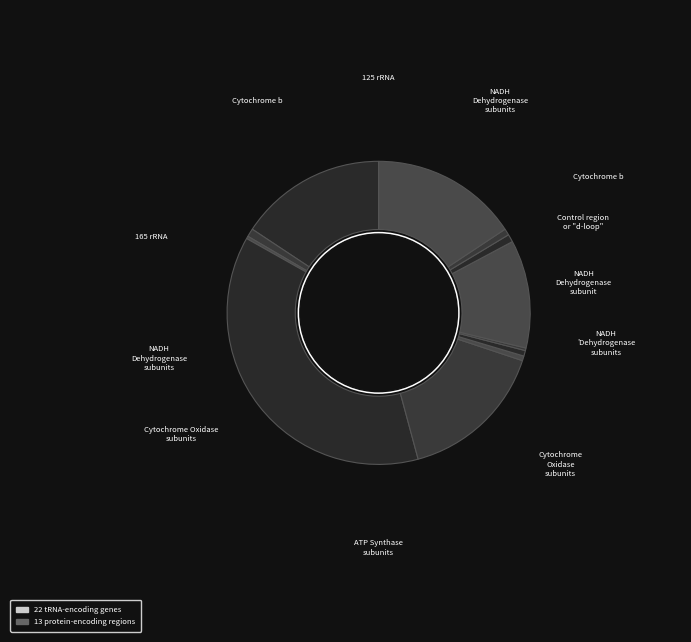

To the nearest percent, what is the average slice percentage?

8%